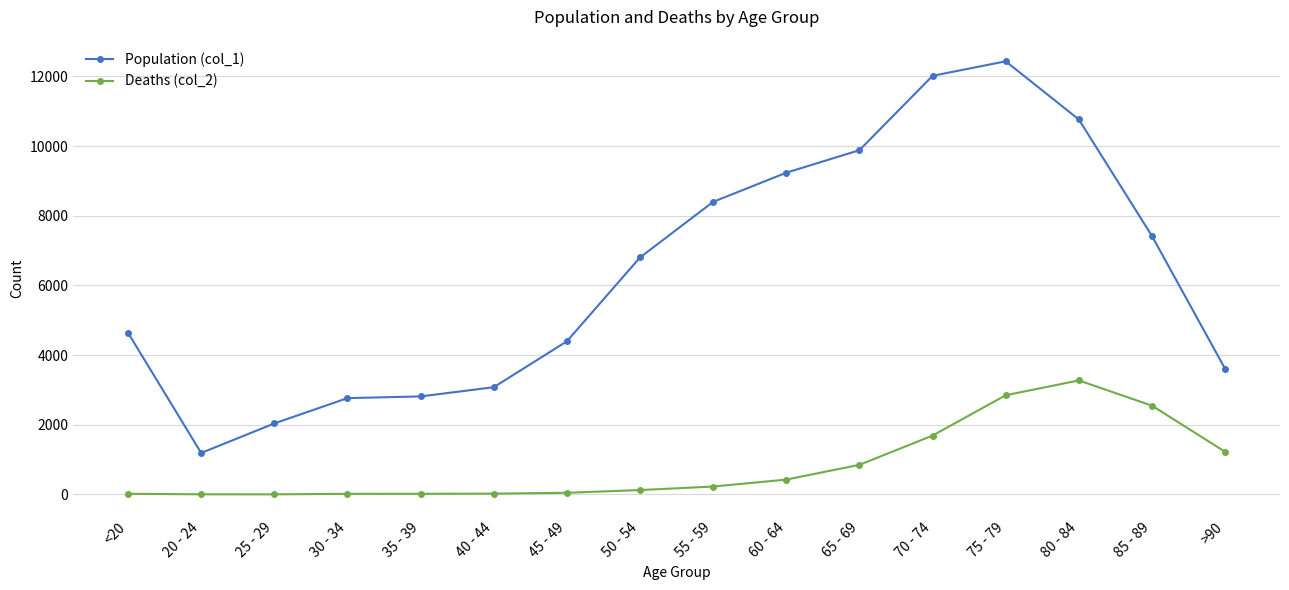

What is the smallest value displayed?

3